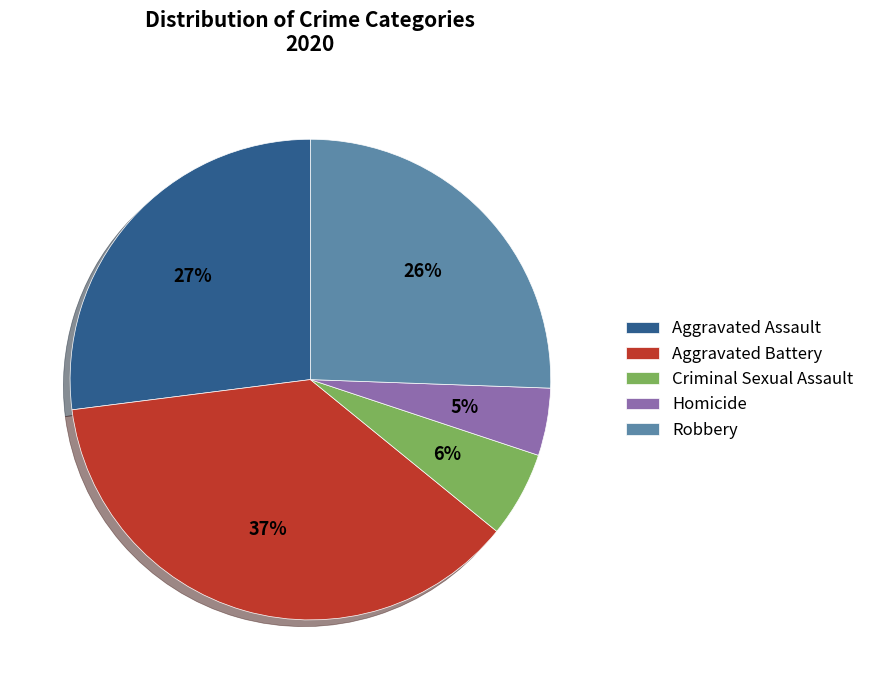

Rank the categories by value from lowest to highest.

Homicide, Criminal Sexual Assault, Robbery, Aggravated Assault, Aggravated Battery